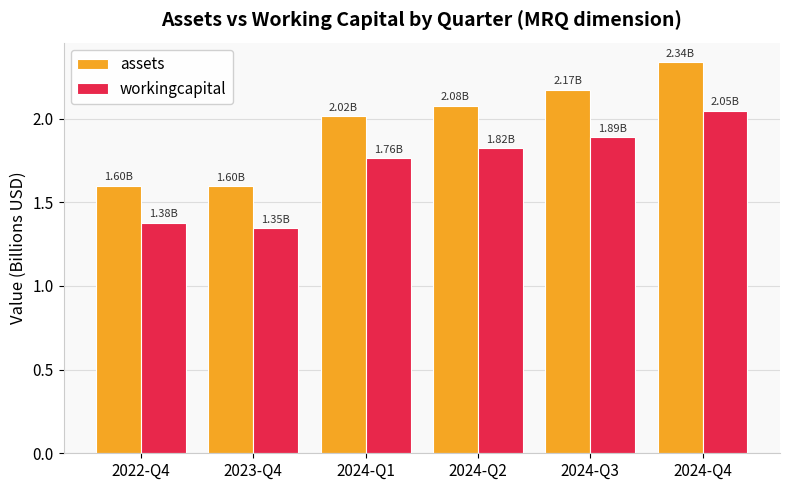

At how many categories does at least one series exceed 2?

4